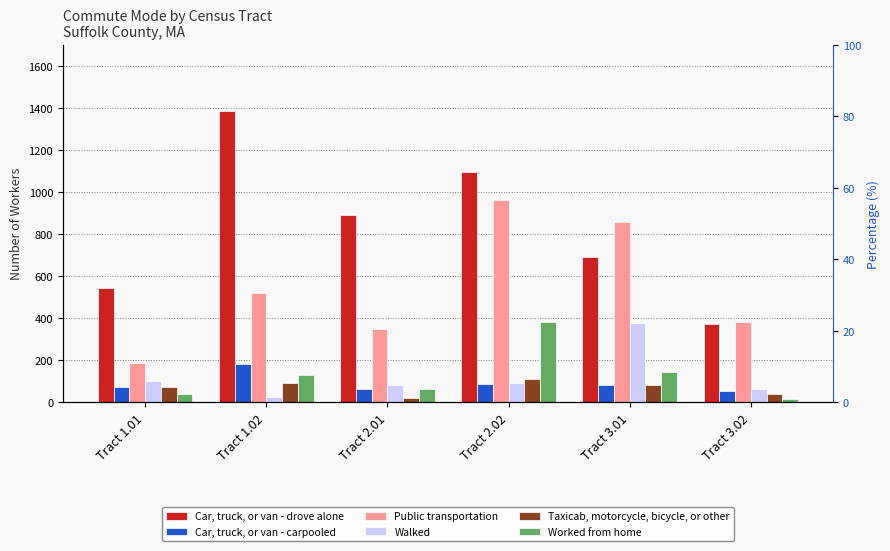

How many data points in Worked from home are above 131?

2